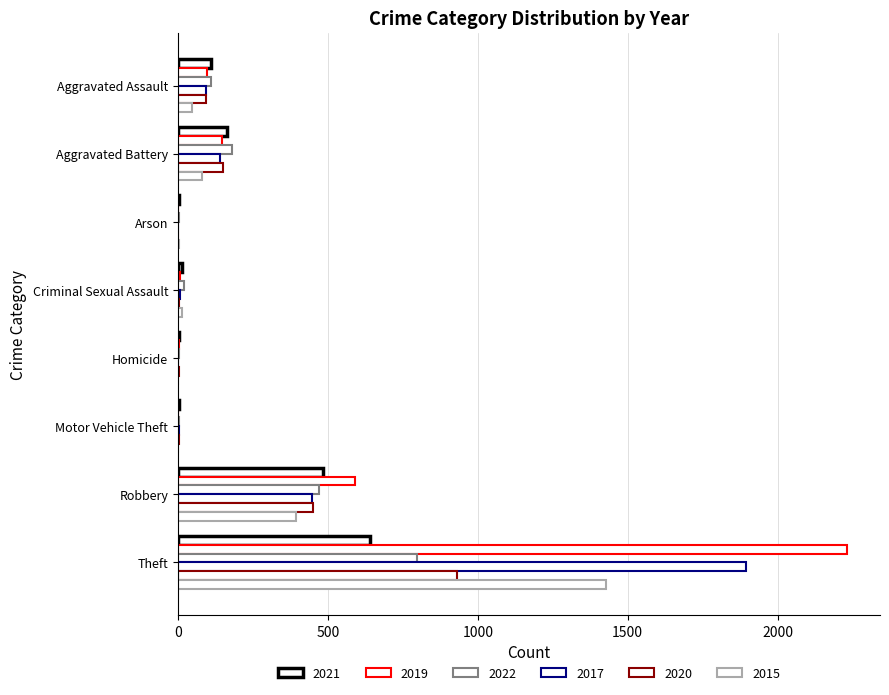

List the series in order of their peak value, lowest first.

2021, 2022, 2020, 2015, 2017, 2019